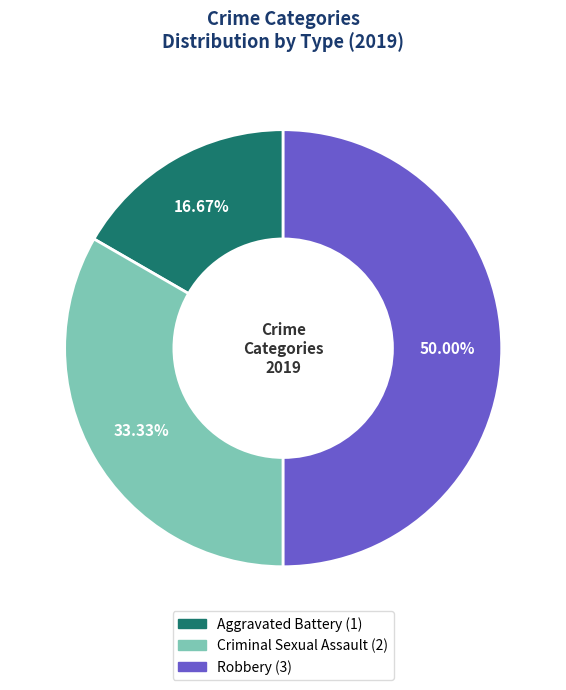

To the nearest percent, what is the average slice percentage?

33%